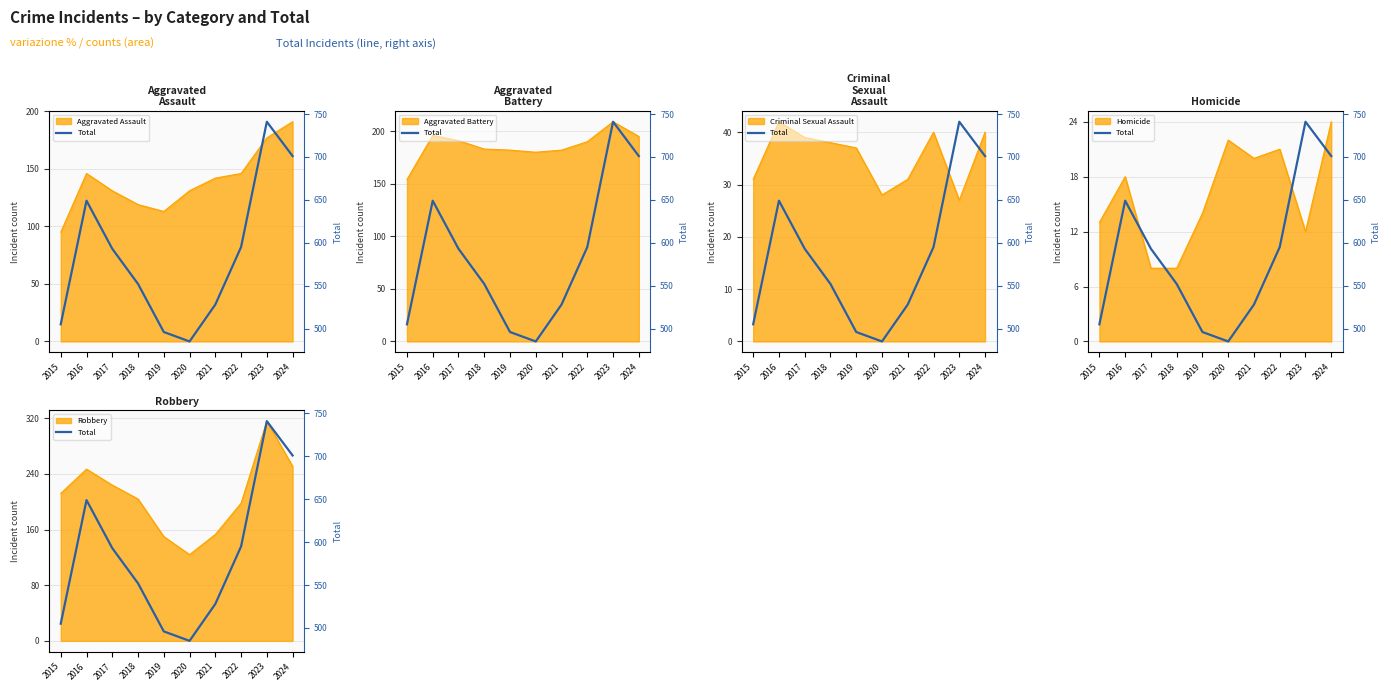

True or false: the data shows 595 at 2022.

True